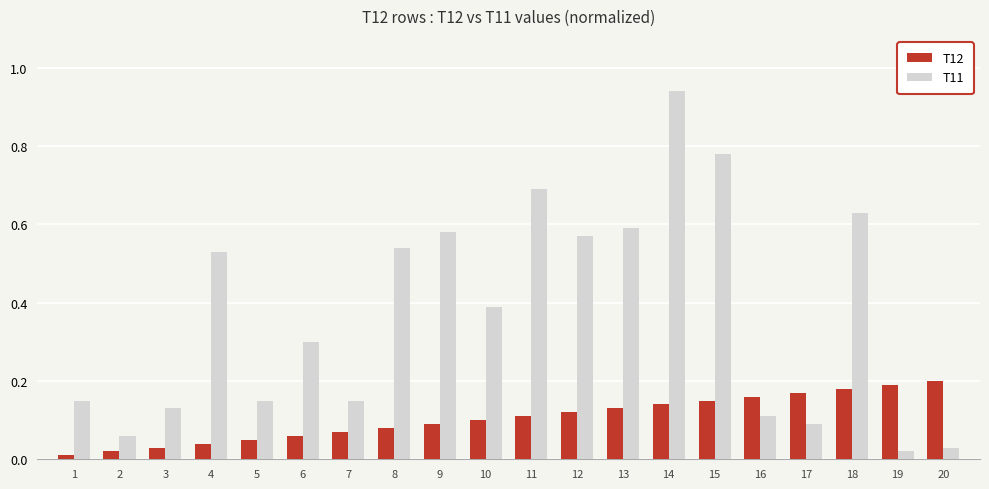

Which series has the largest range (max minus min)?

T11